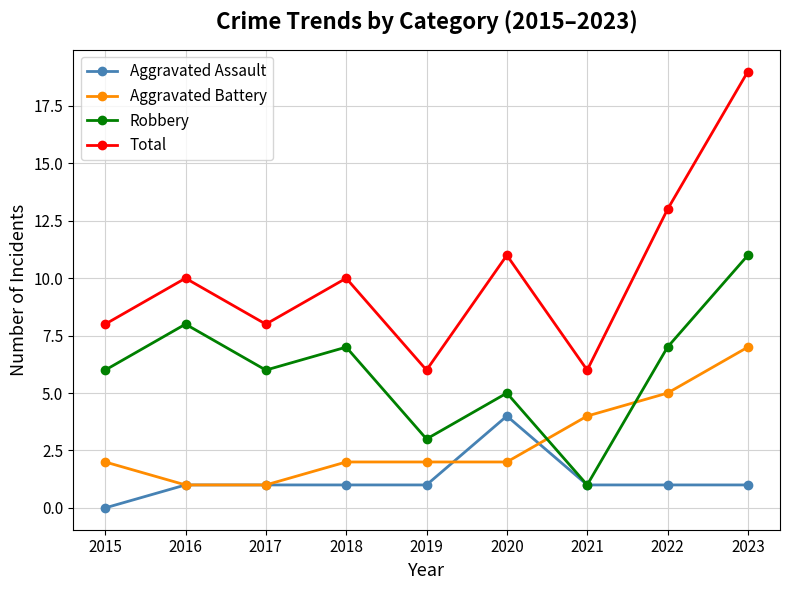

At which category is the sum across all series the highest?

2023